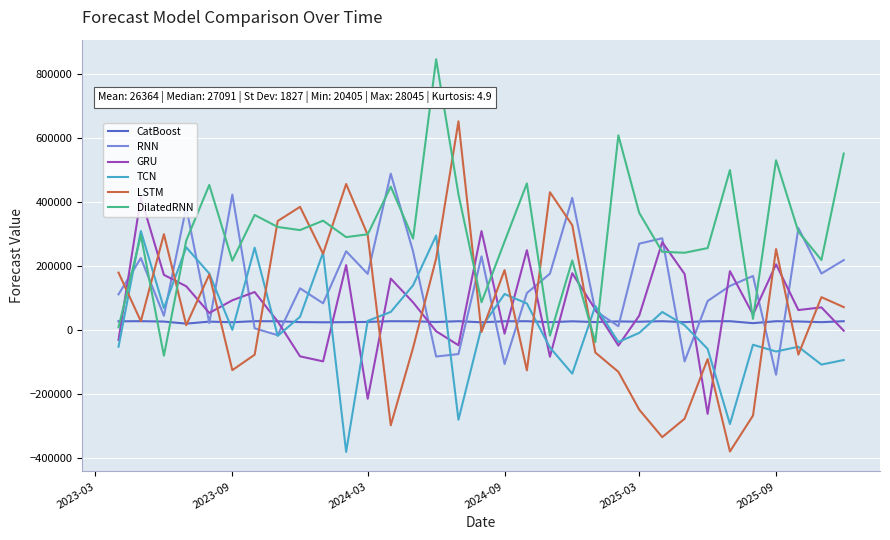

Rank the series by their maximum value, from highest to lowest.

DilatedRNN, LSTM, RNN, GRU, TCN, CatBoost